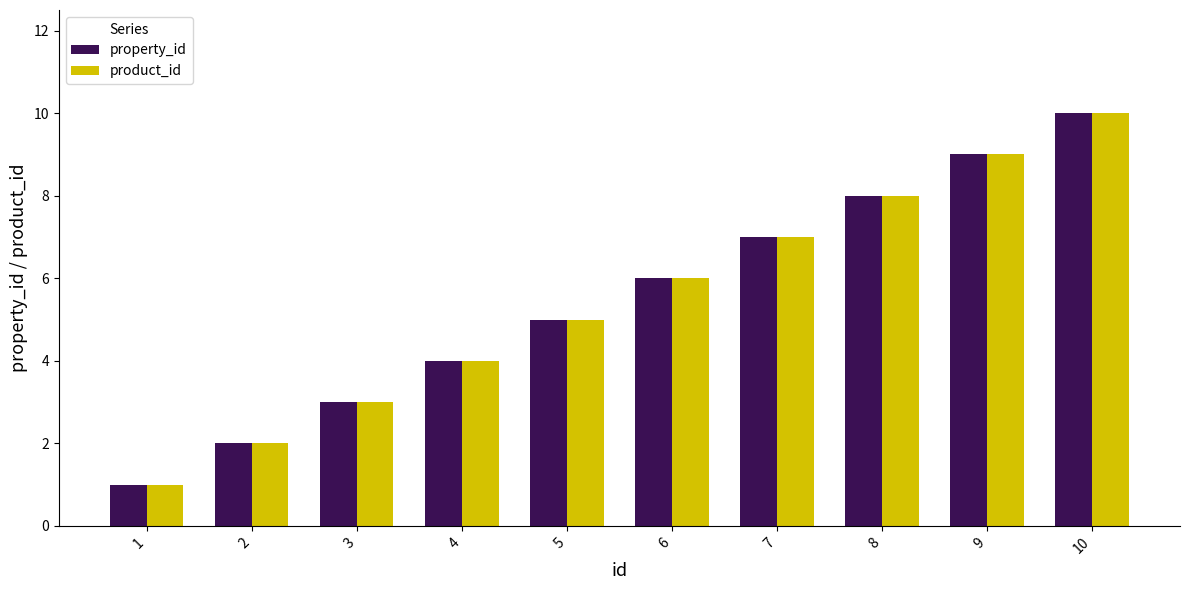

List the labels in order of property_id value, largest first.

10, 9, 8, 7, 6, 5, 4, 3, 2, 1